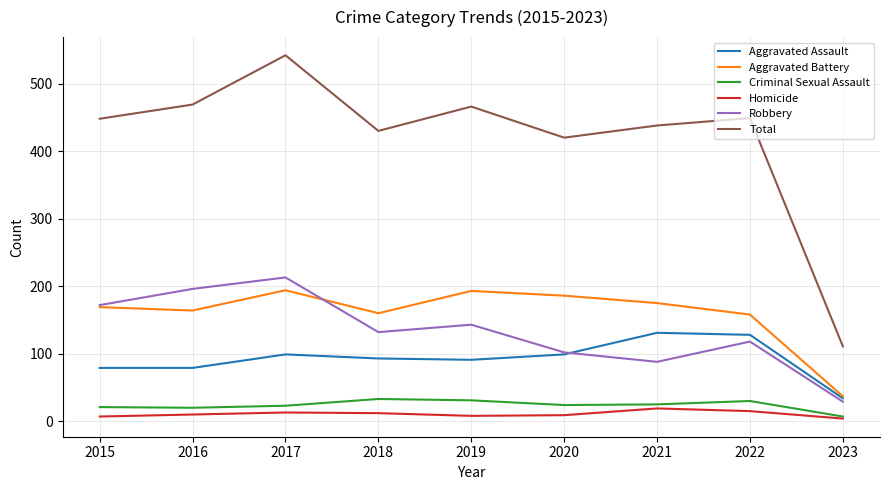

How many lines are shown in the chart?

6